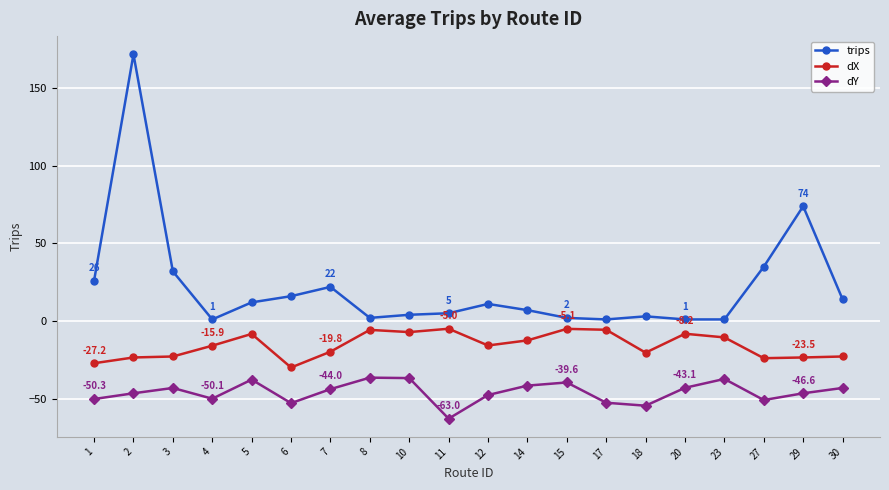

What is the sum of the dY values at 27 and 18?

-105.6